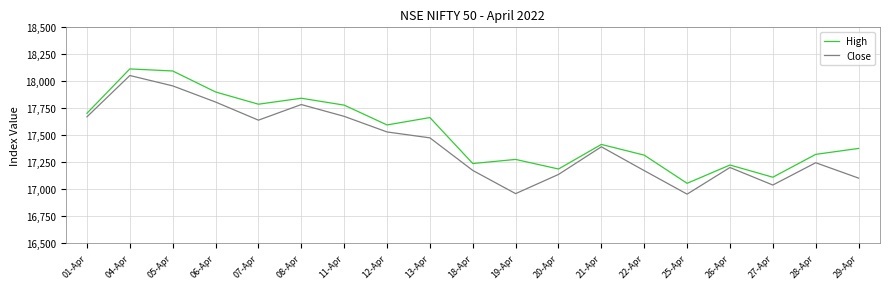

Where is the first local maximum for High?

04-Apr